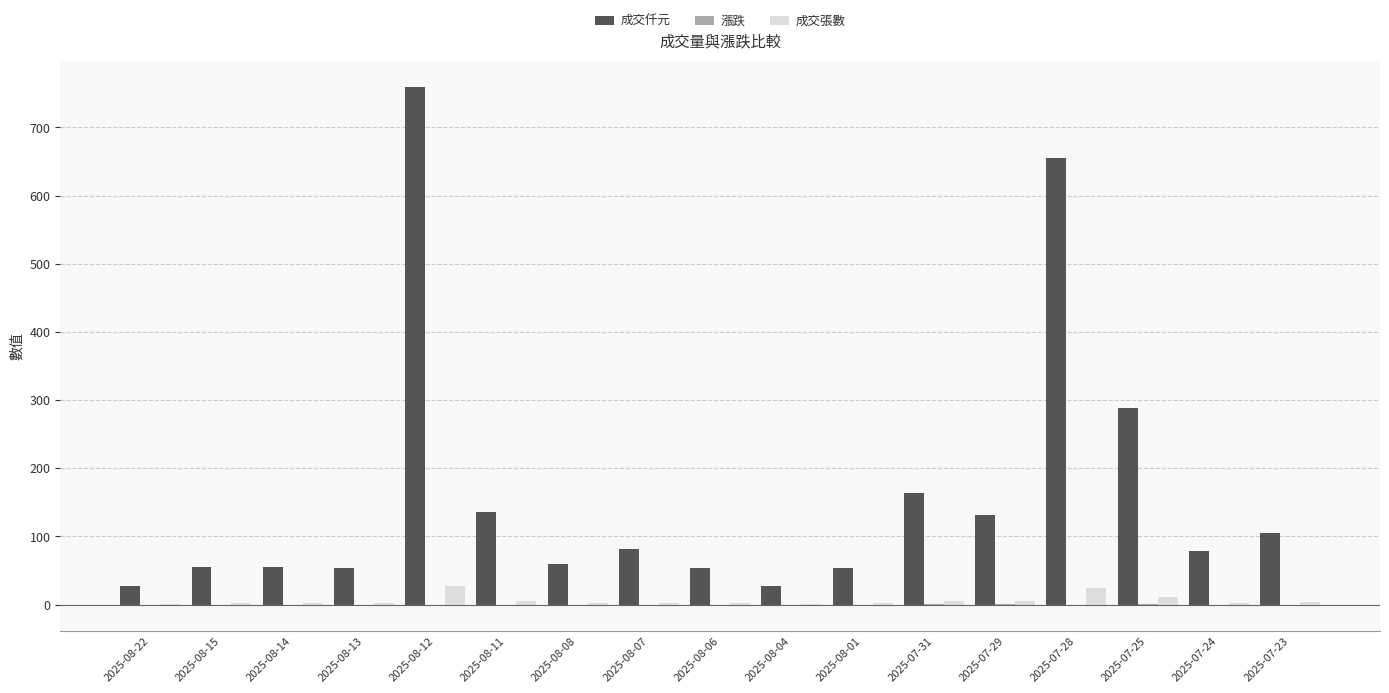

Which series has the widest spread of values?

成交仟元